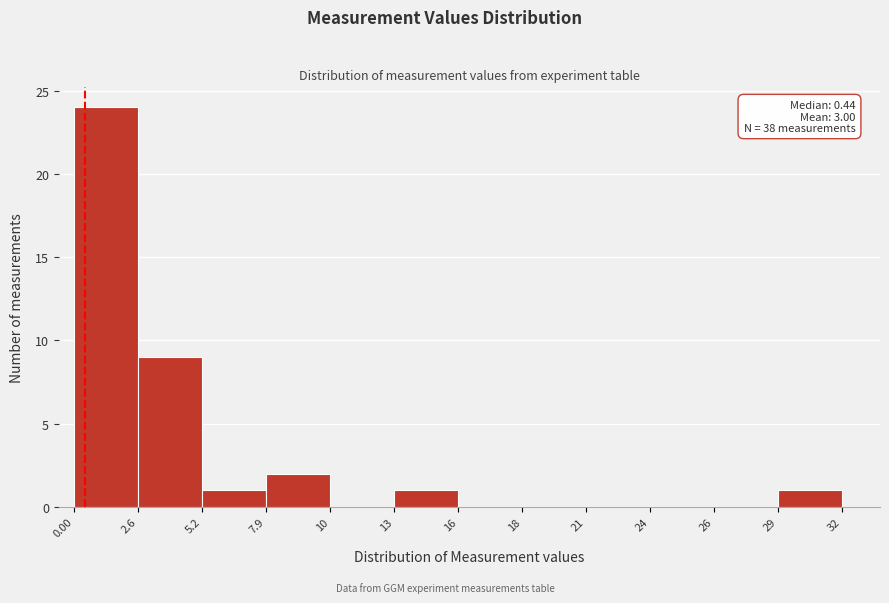

Reading right to left, what are all the values shown in this chart?

29=1	26=0	24=0	21=0	18=0	16=0	13=1	10=0	7.9=2	5.2=1	2.6=9	0.00=24